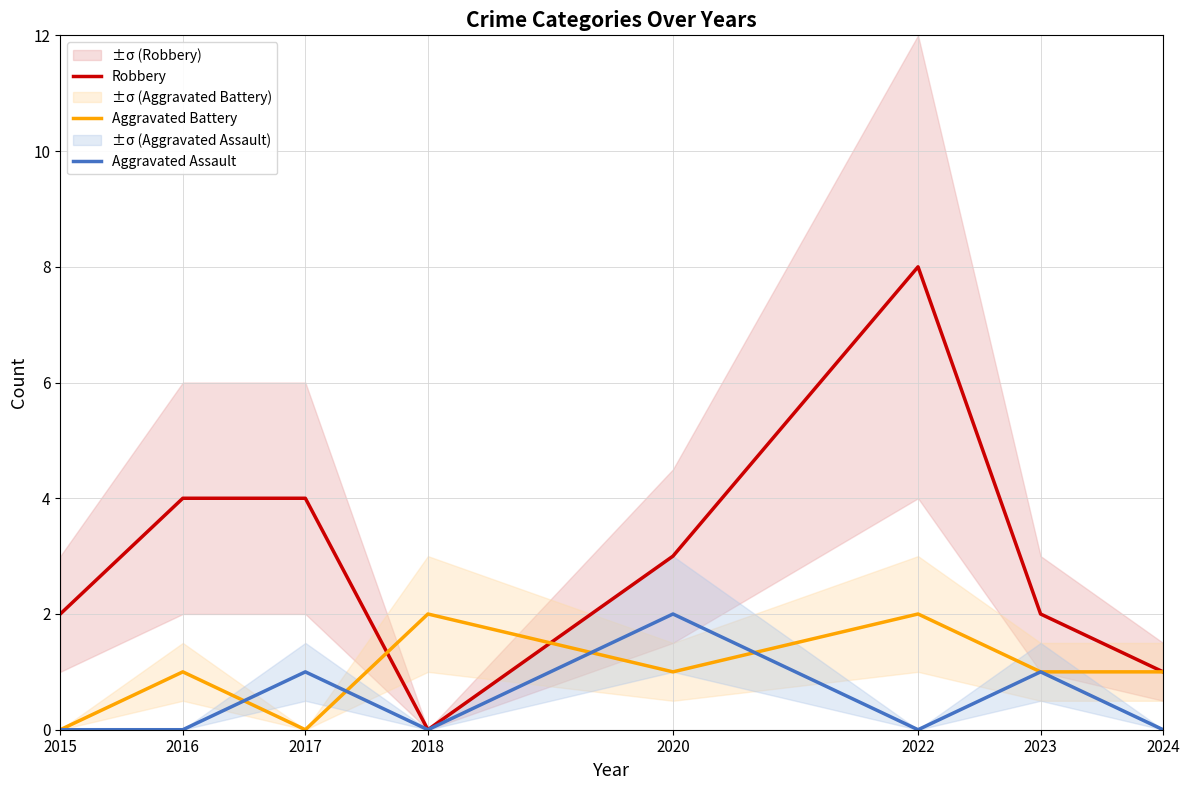

What are all the series names shown in the legend?

Robbery, Aggravated Battery, Aggravated Assault